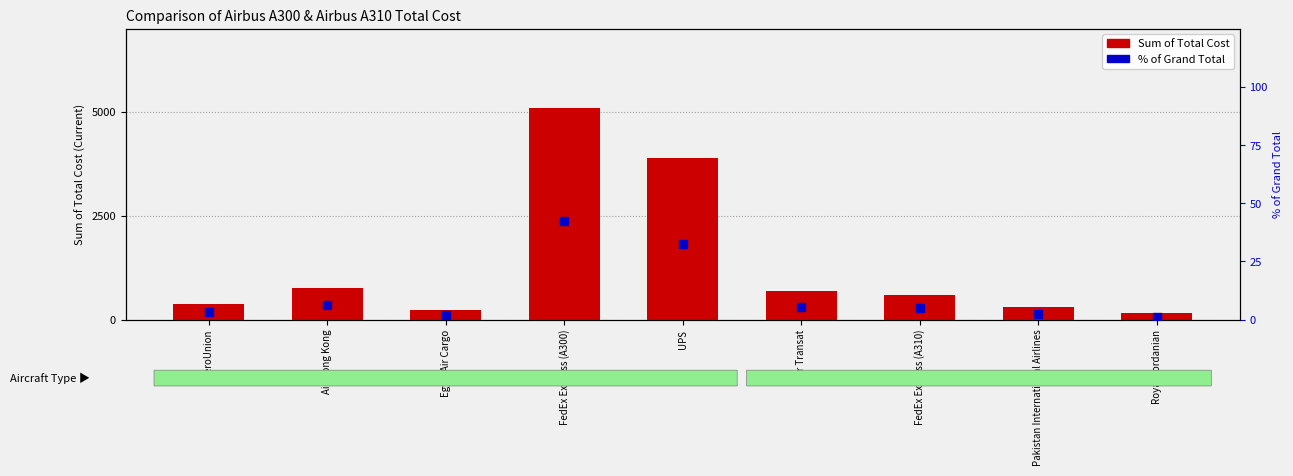

Which series reaches the minimum Y coordinate?

% of Grand Total